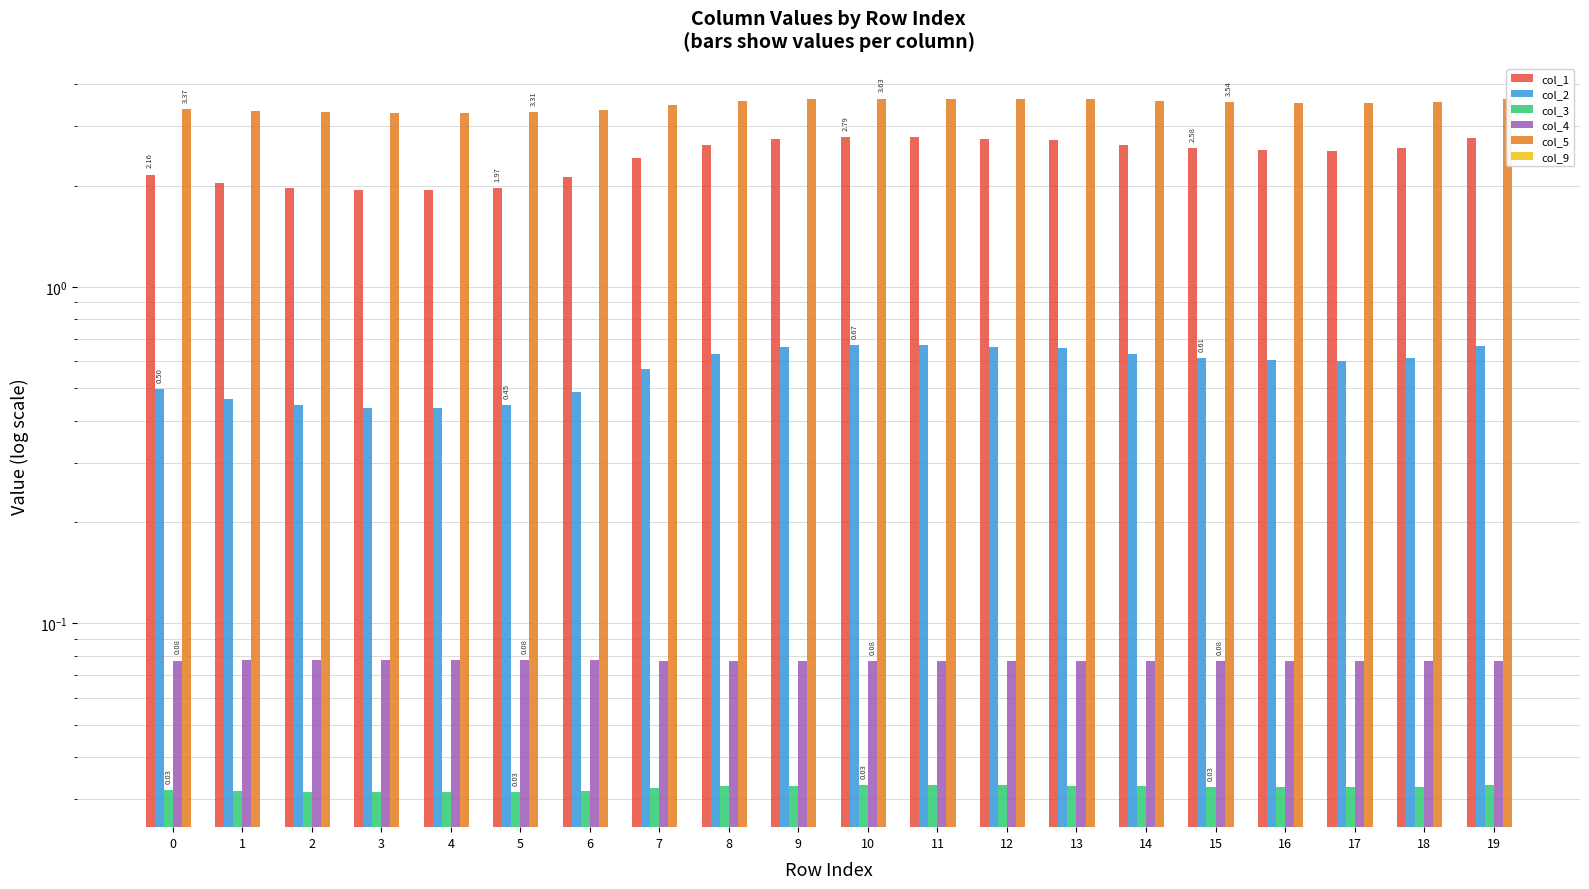

At which category does the chart reach its minimum across all series?

4